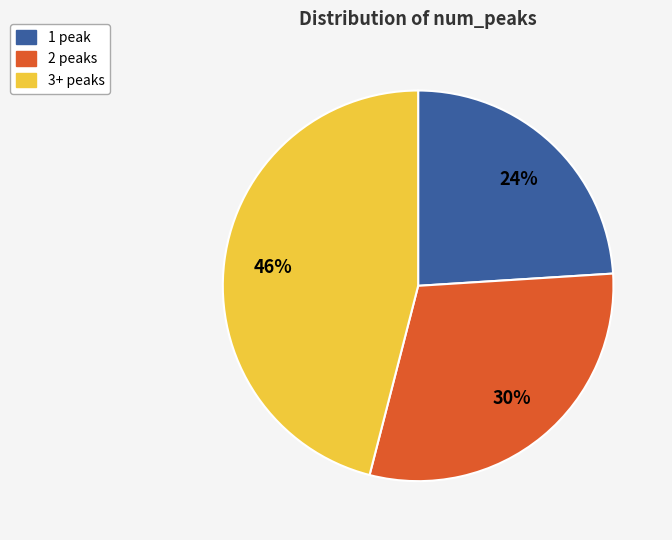

Count the number of slices in the pie.

3